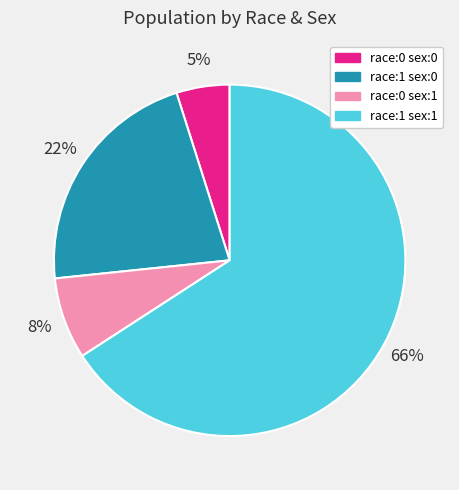

Is it true that race:0 sex:1 is 8% of the pie?

True